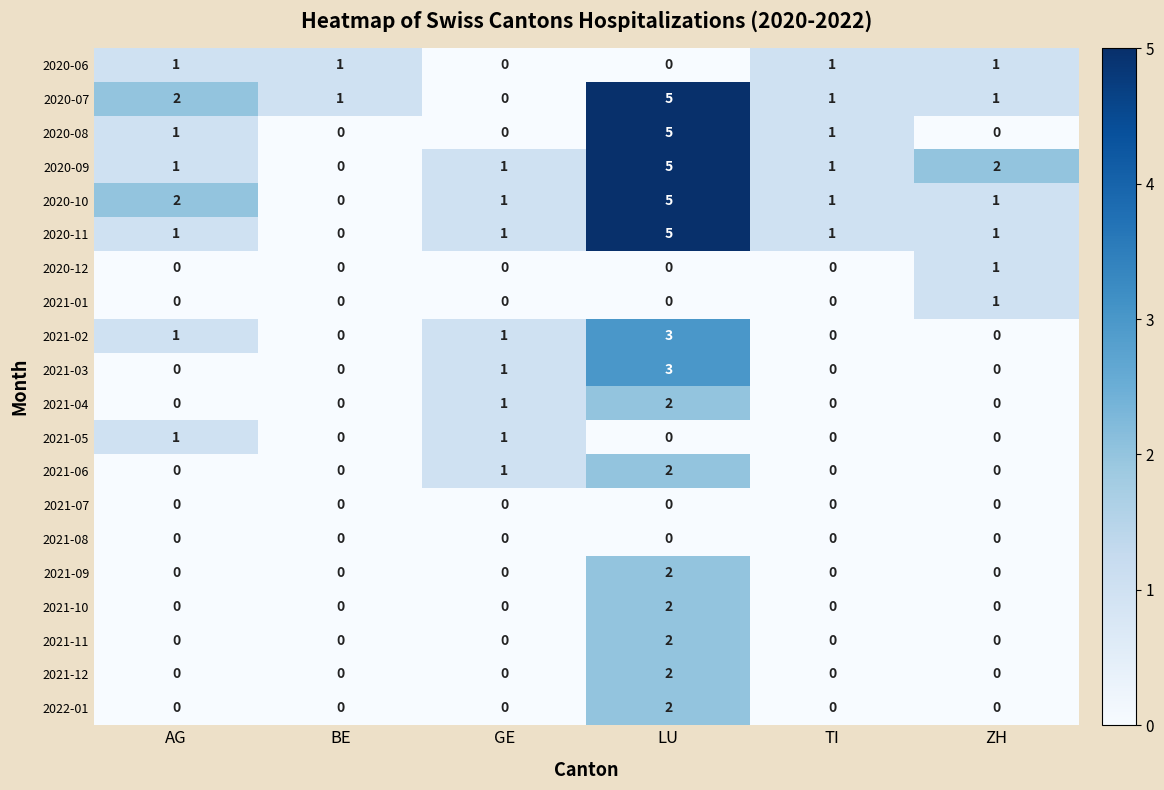

How many series are shown in this chart?

20